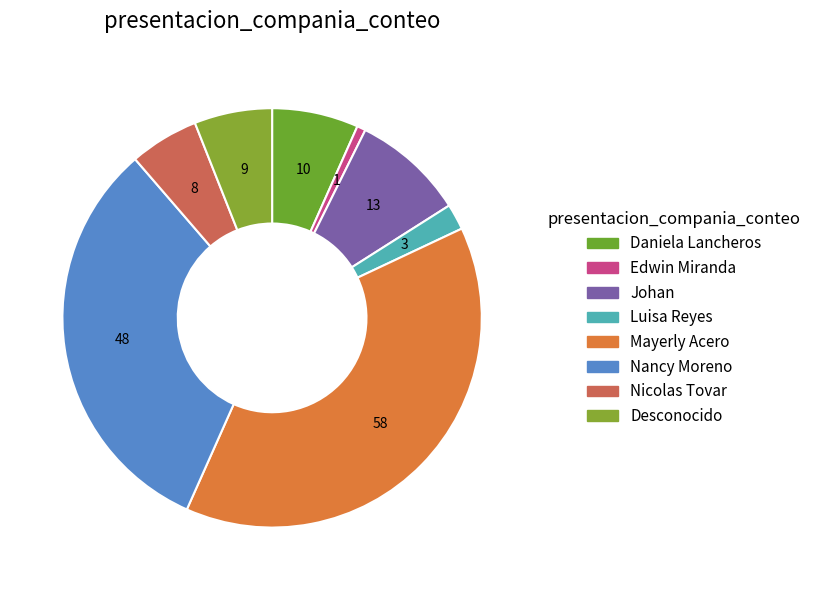

Approximately how many times larger is the value at Nancy Moreno compared to Daniela Lancheros?

4.8